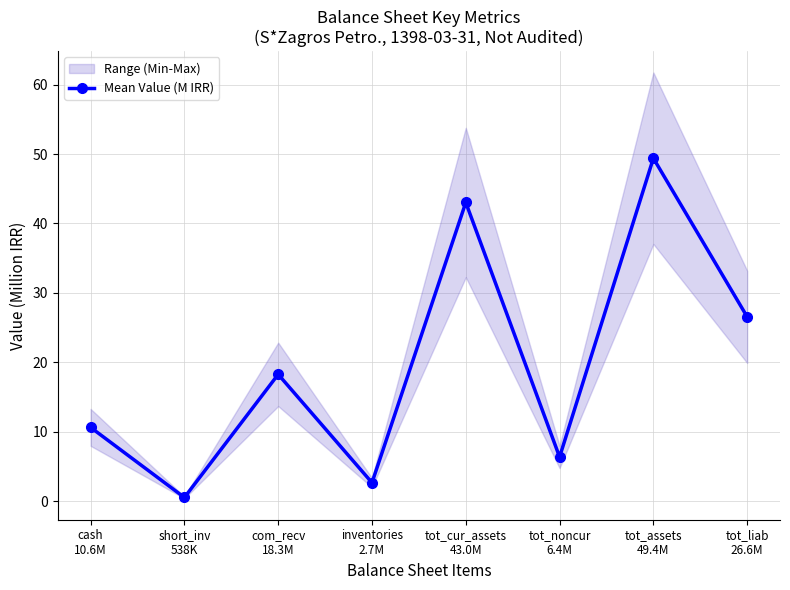

At which label is the value closest to 24?

tot_liab
26.6M